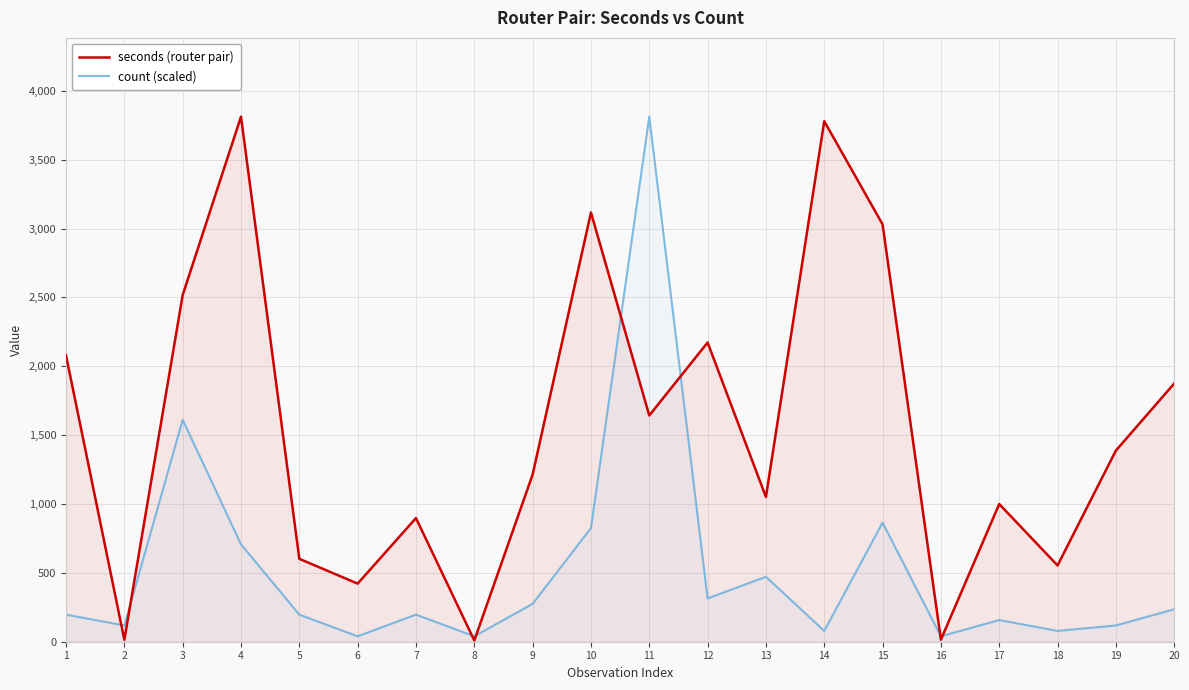

True or false: count (scaled) has more than 2 points higher than both neighbors.

True